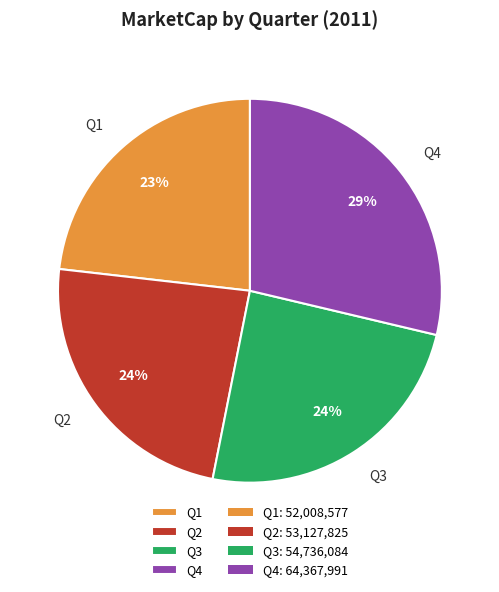

Is it true that Q2 is 13% of the pie?

False